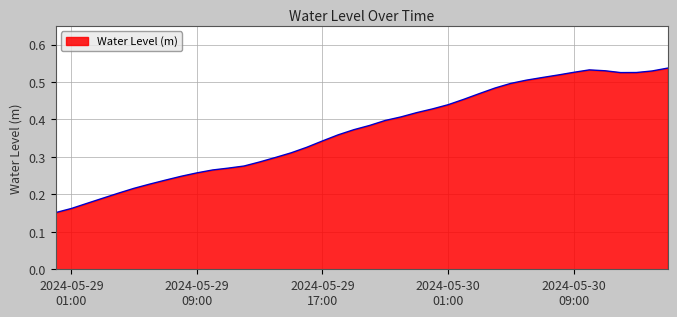

At which label is the value closest to 0?

2024-05-29 00:00:00